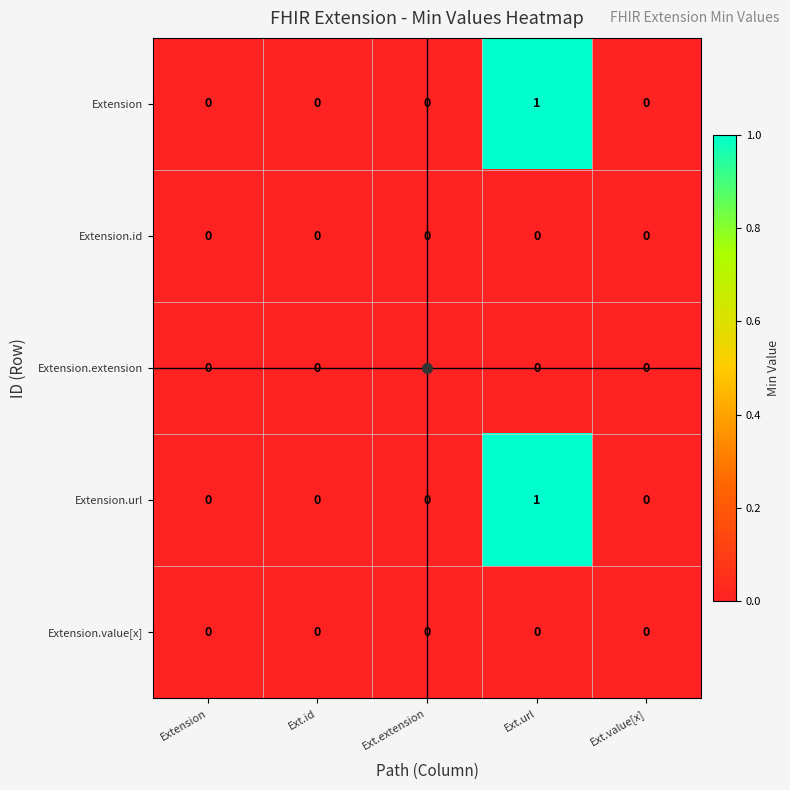

Is it true that Extension.url equals 1 at Ext.id?

False